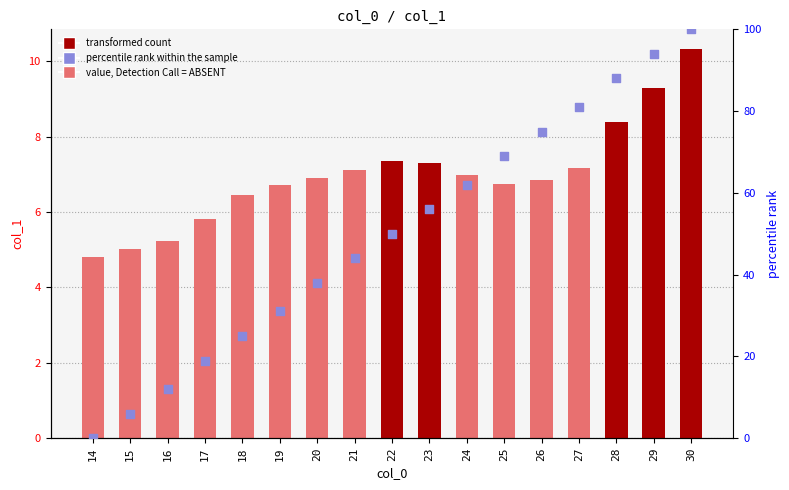

Which series has the largest total across all categories?

percentile rank